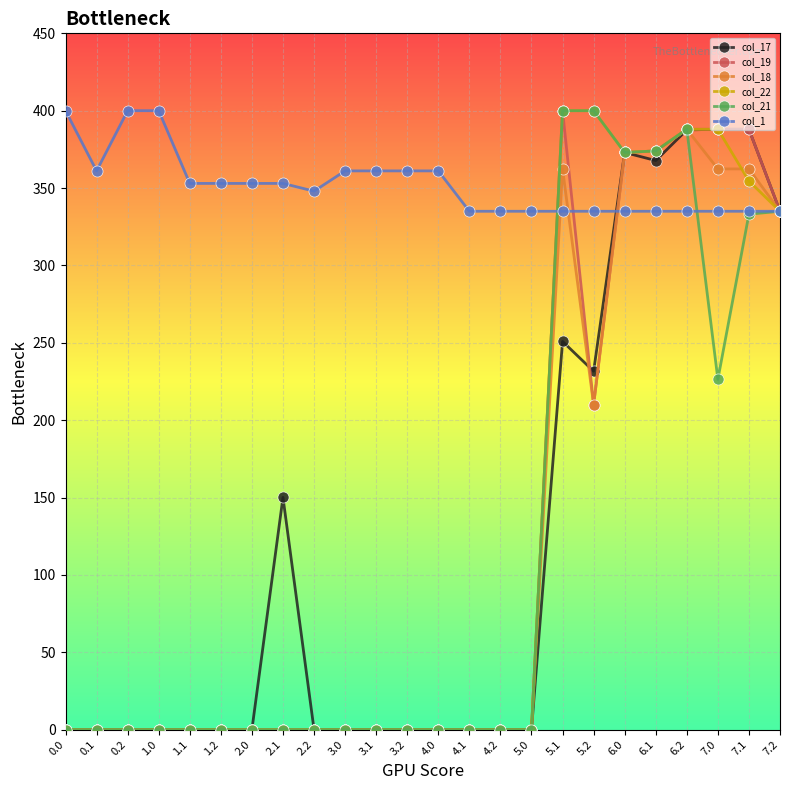

At which category does col_1 reach its first local valley?

0.1